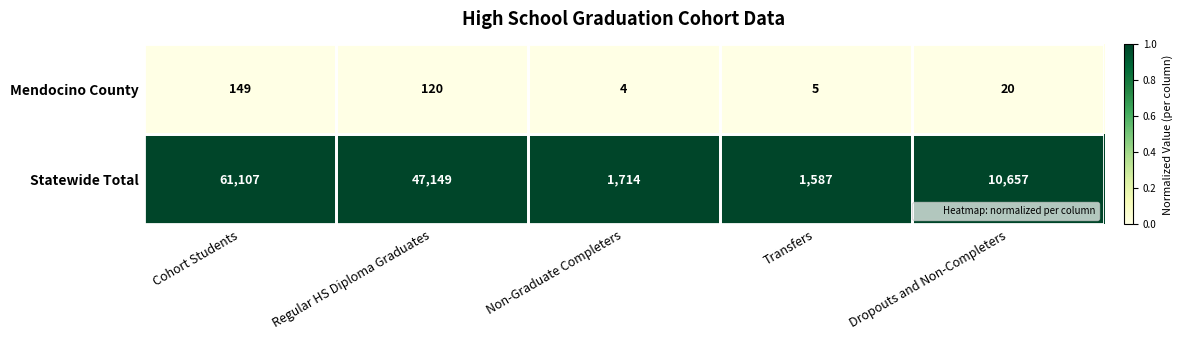

Is the value of Statewide Total at Non-Graduate Completers greater than the value of Mendocino County at Non-Graduate Completers?

Yes